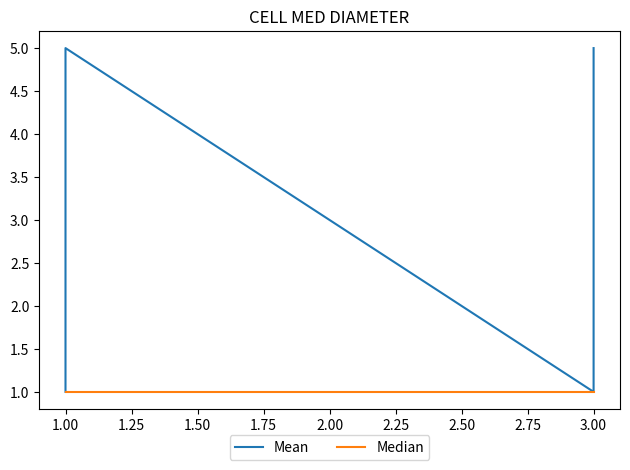

How many lines are shown in the chart?

2